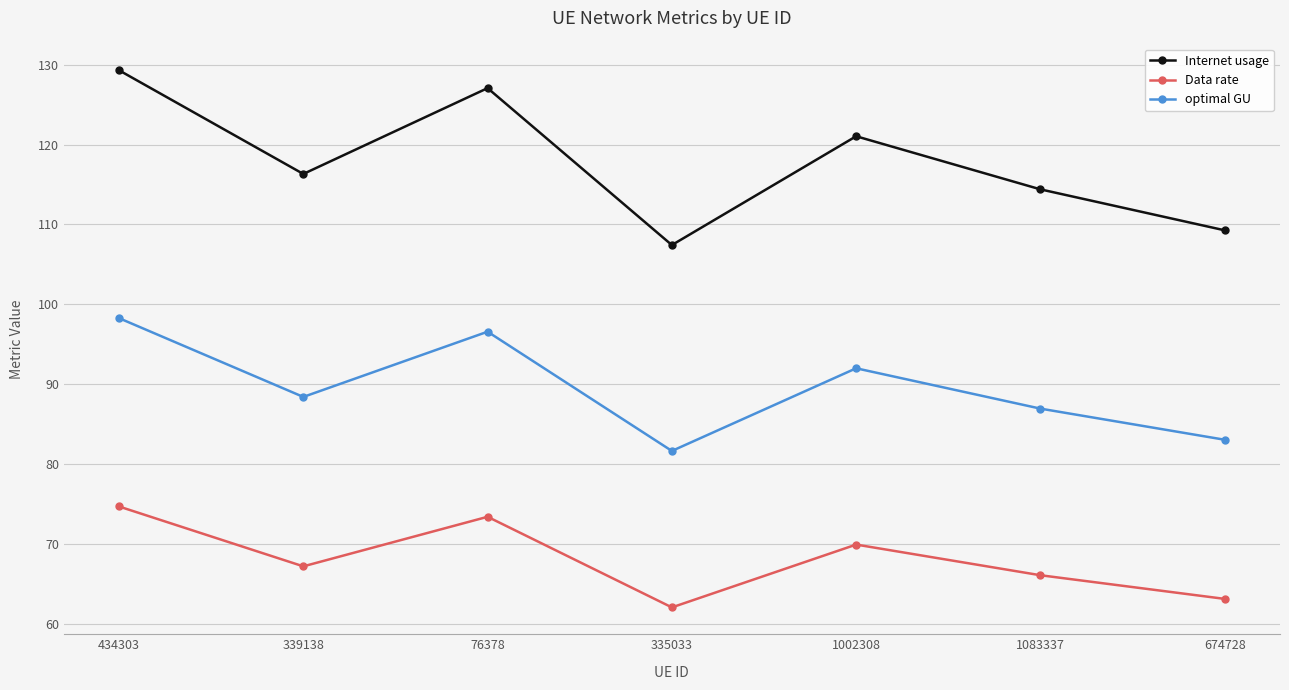

Reading left to right, transcribe all the data shown in this chart.

Internet usage: 129.3	116.3	127.1	107.4	121.0	114.4	109.3
Data rate: 74.7	67.2	73.4	62.0	69.9	66.0	63.1
optimal GU: 98.3	88.4	96.6	81.6	92.0	86.9	83.0